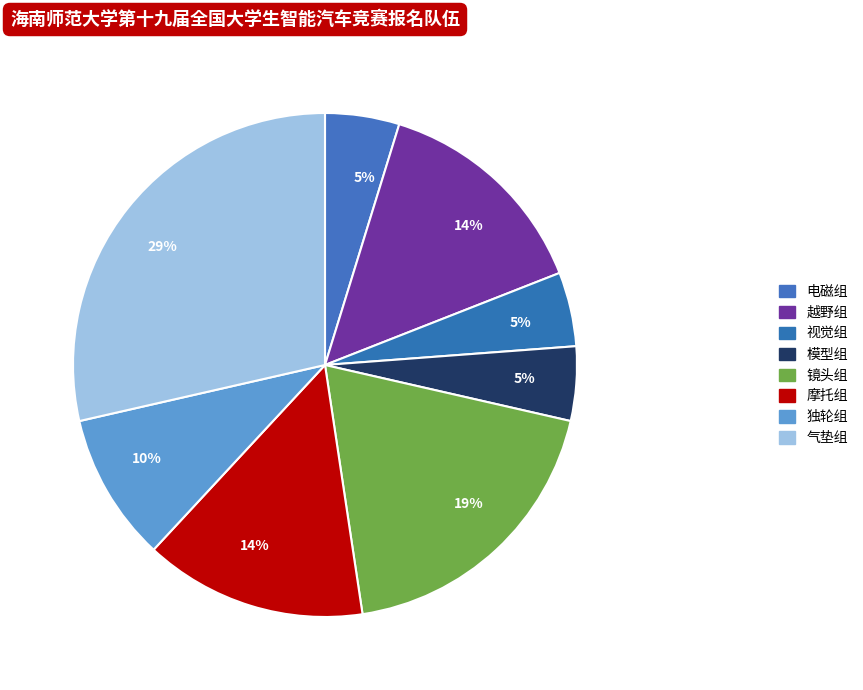

To the nearest percent, what is the combined percentage of 电磁组 and 视觉组?

10%